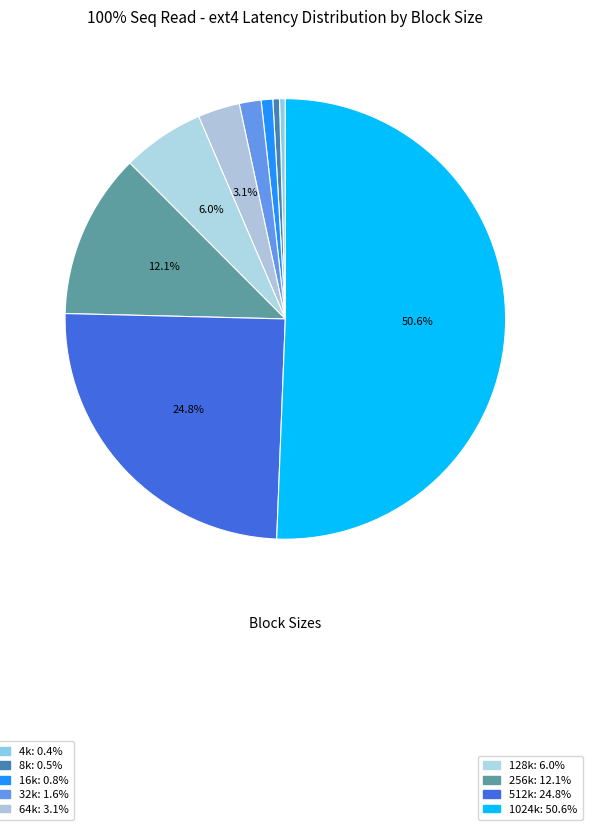

How many slices are in this pie chart?

9